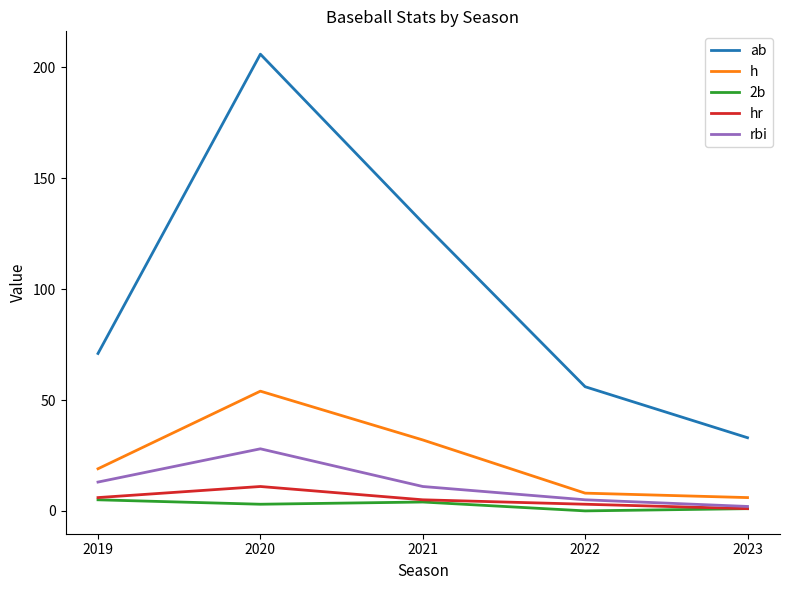

True or false: ab and rbi intersect in this chart.

False